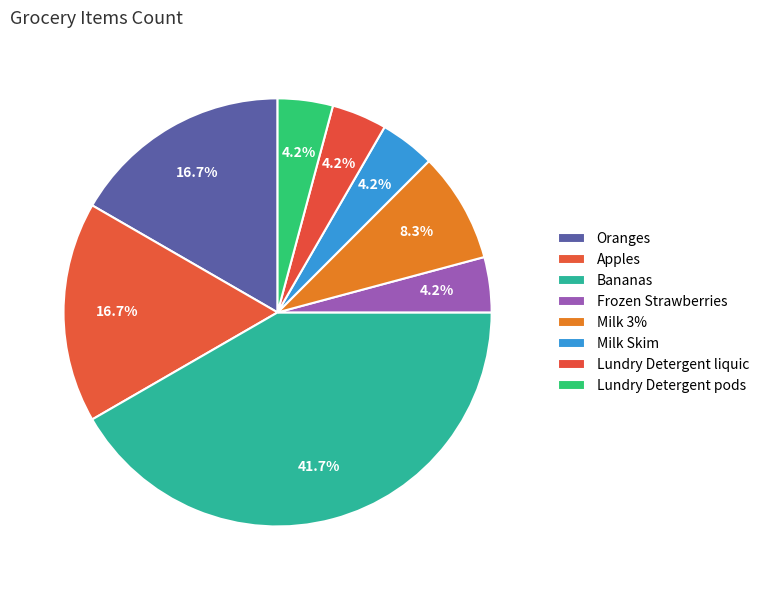

Is there a majority slice in this chart?

No